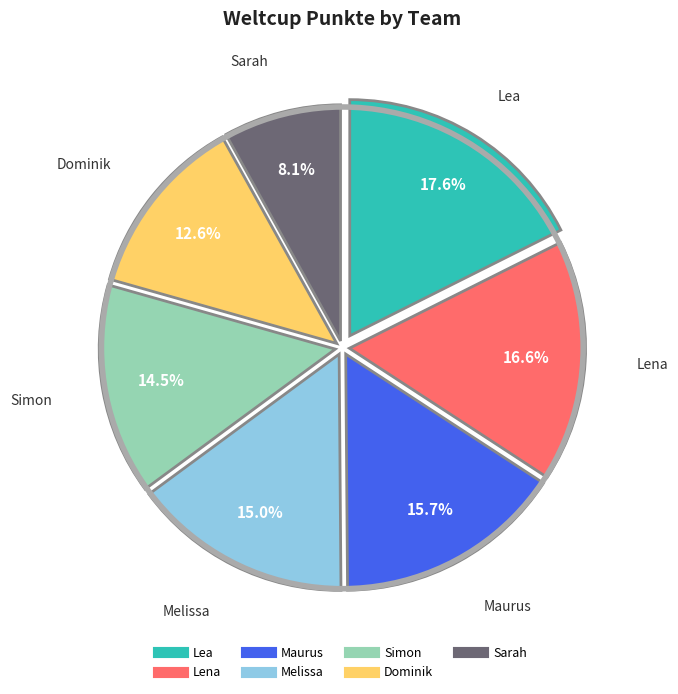

Is it true that Melissa is 30% of the pie?

False